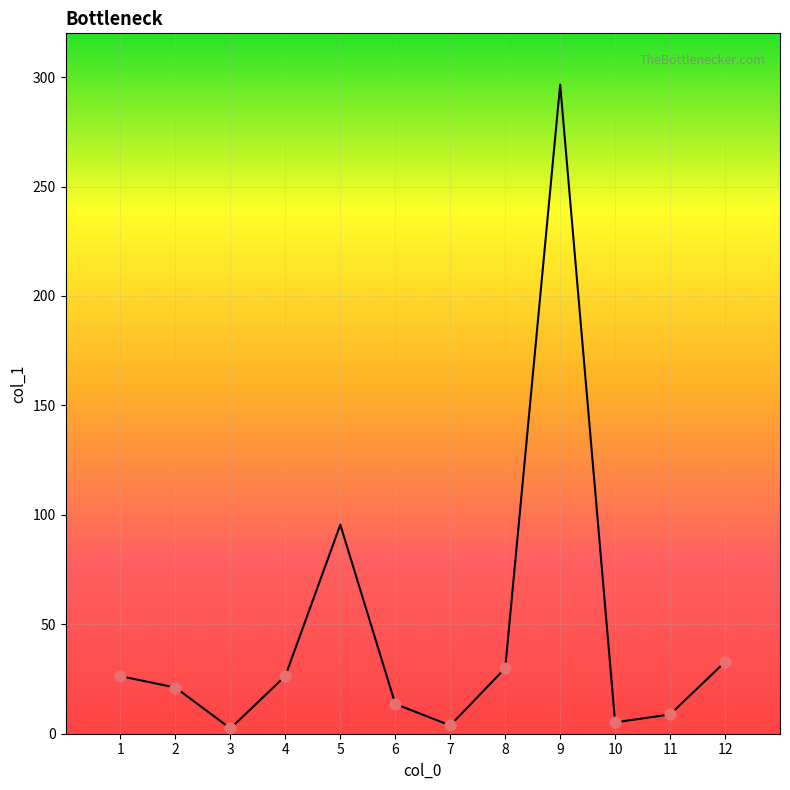

What is the change in value from 7 to 8?

+26.1